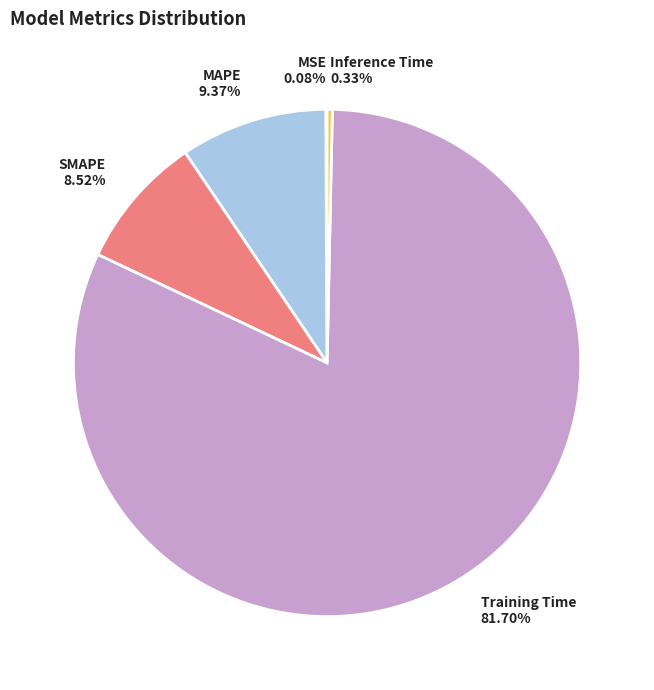

Which category has the biggest portion of the pie?

Training Time